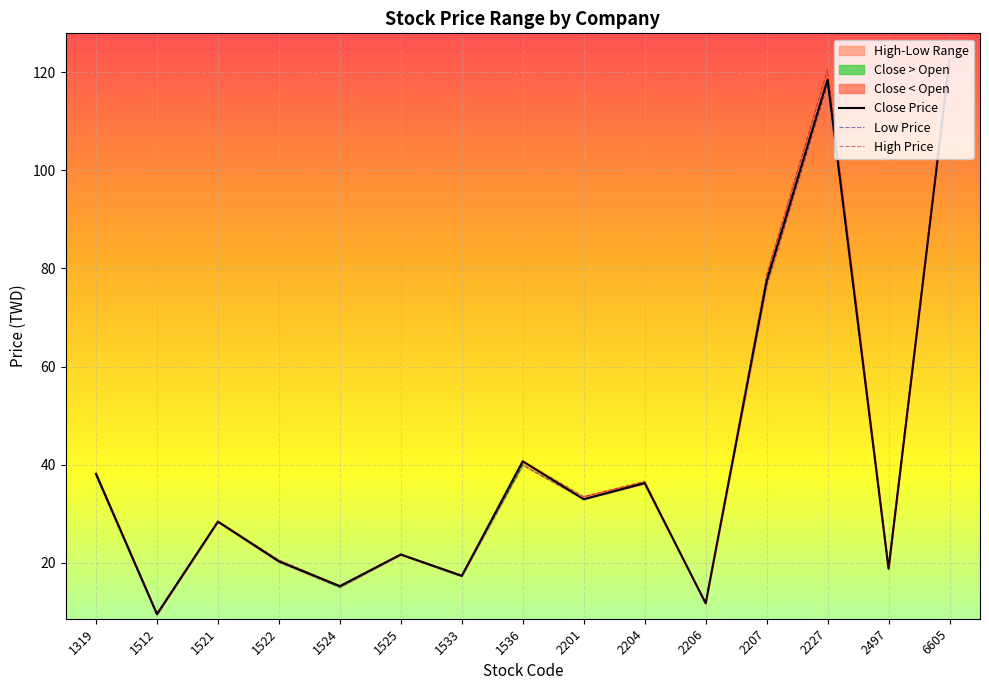

True or false: Low and High cross at least once.

False